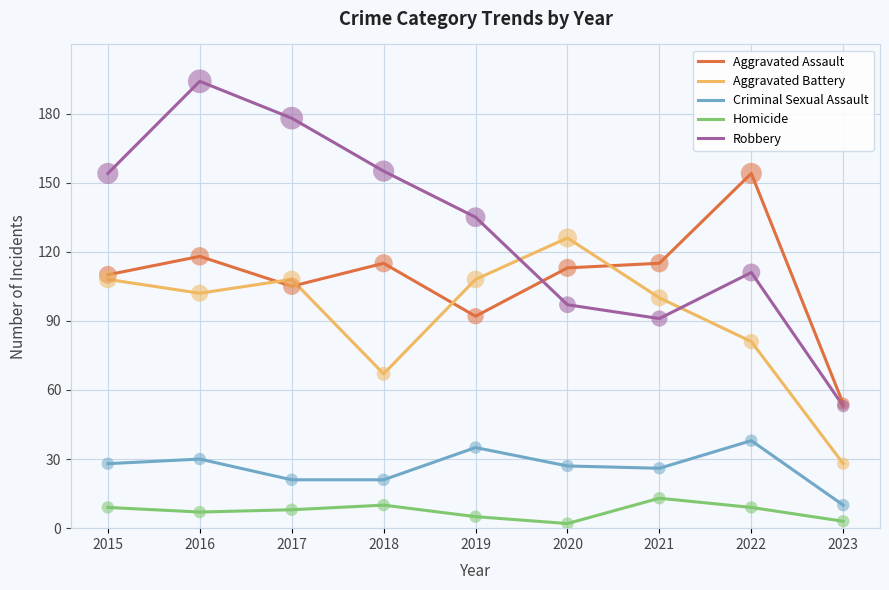

At which category is the sum across all series the highest?

2016